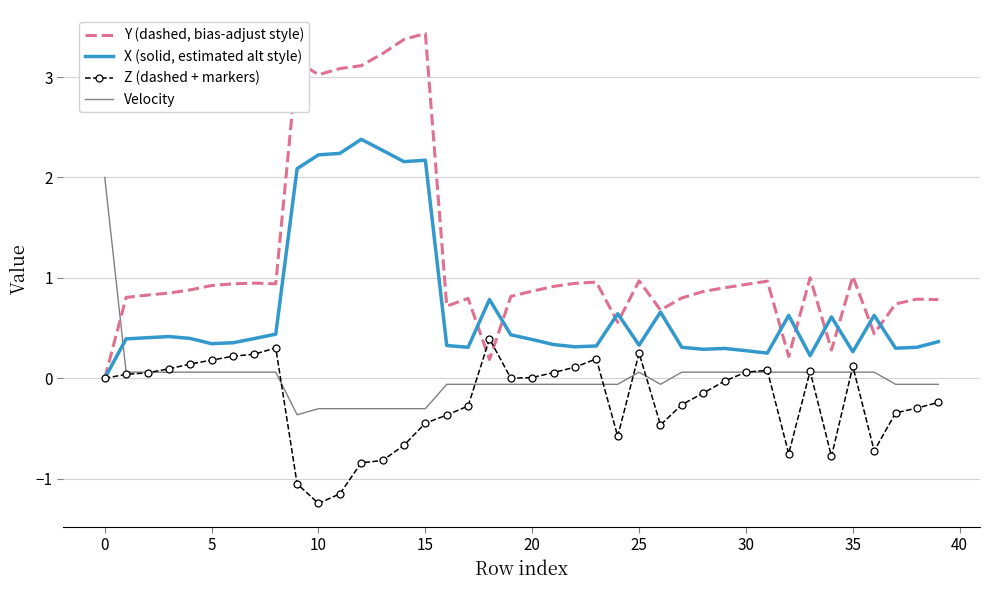

Rank the series by their average value, from highest to lowest.

Y (dashed, bias-adjust style), X (solid, estimated alt style), Velocity, Z (dashed + markers)